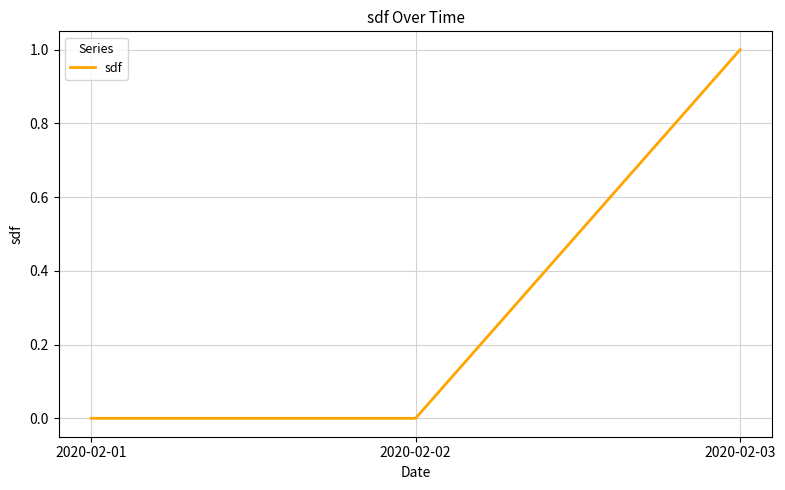

The chart shows a value of 0 at 2020-02-02. True or false?

True